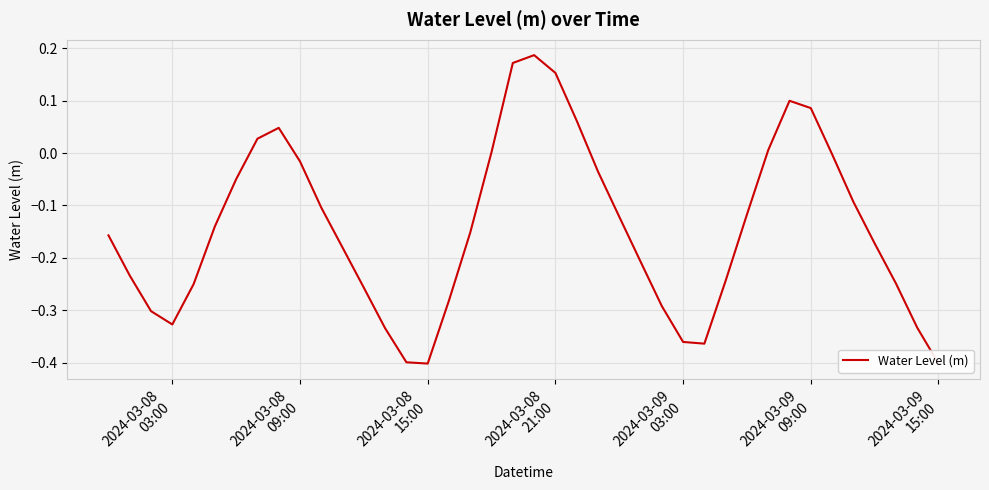

What is the difference between the maximum and minimum values?

0.6